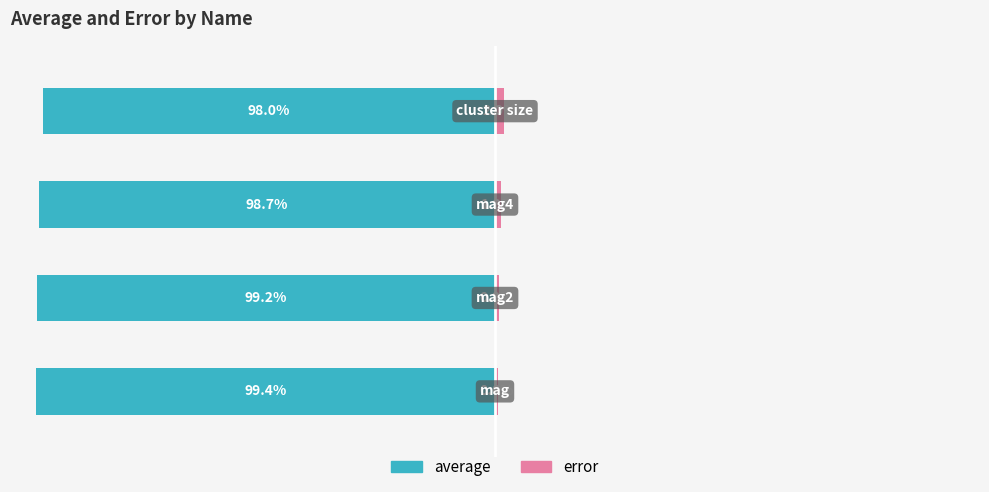

True or false: average has a value of -66.0 at 3.

False